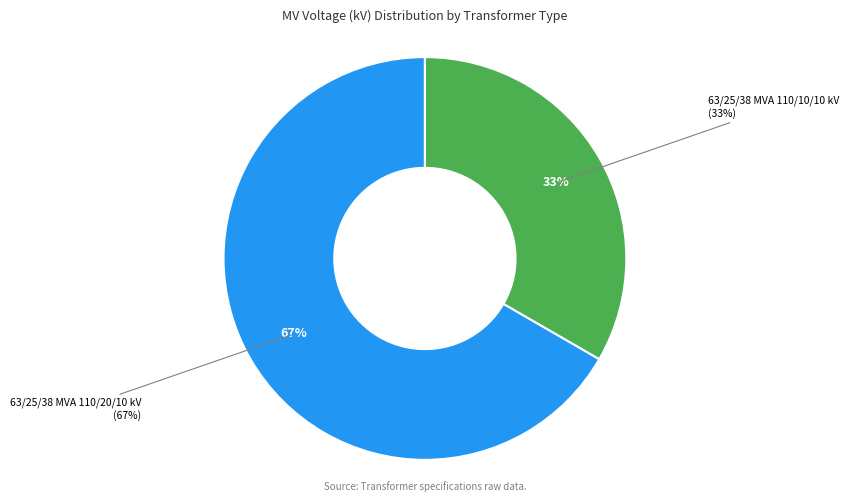

What percentage is the 63/25/38 MVA 110/20/10 kV slice, to the nearest percent?

67%